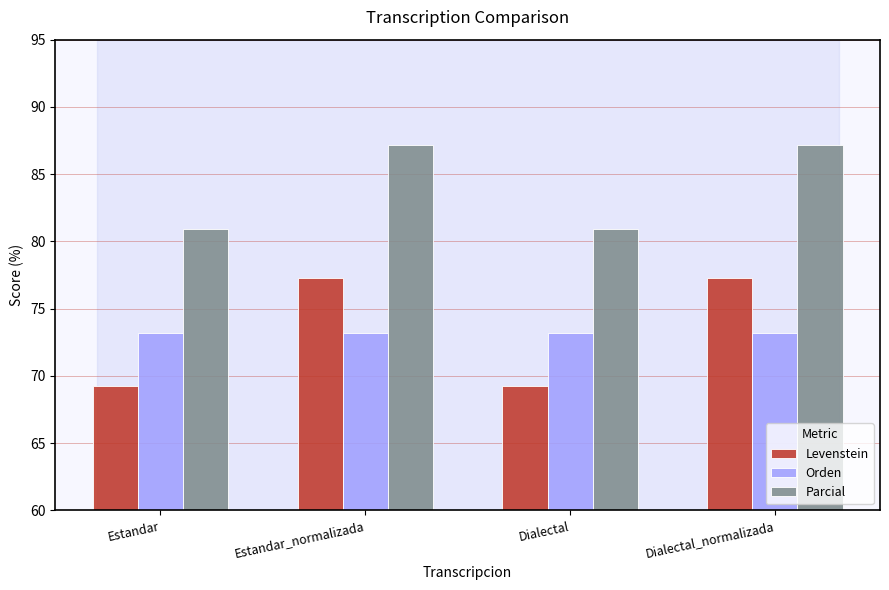

Rank the series at Estandar from highest to lowest value.

Parcial, Orden, Levenstein